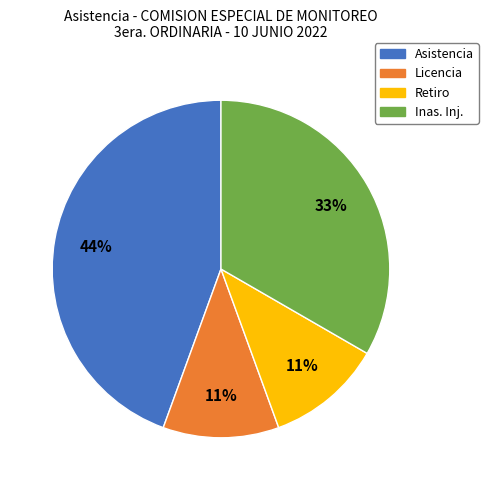

To the nearest percent, what is the average slice percentage?

25%